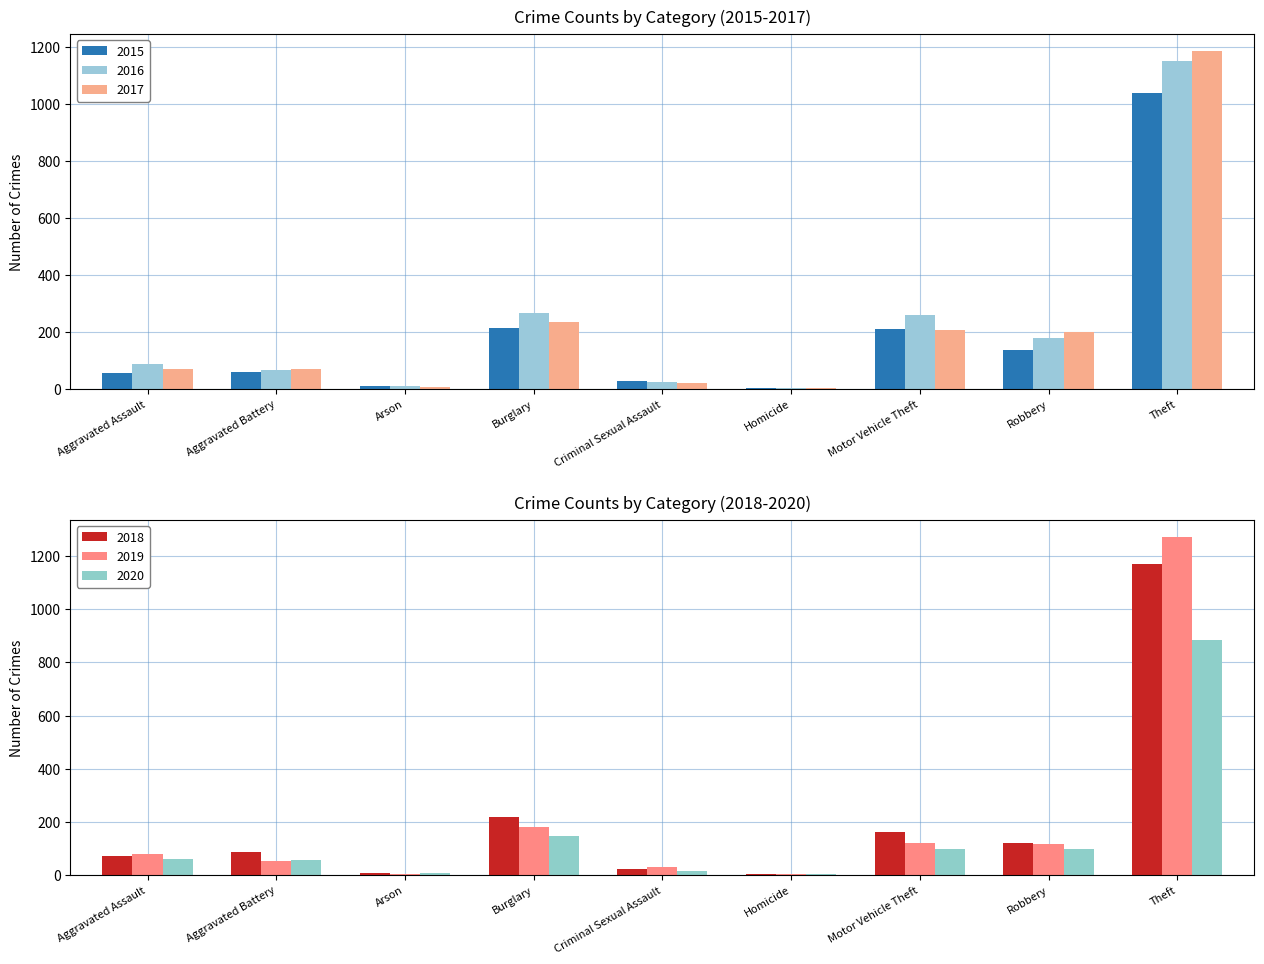

What is the difference between the maximum and minimum values in the 2016 series?

1147